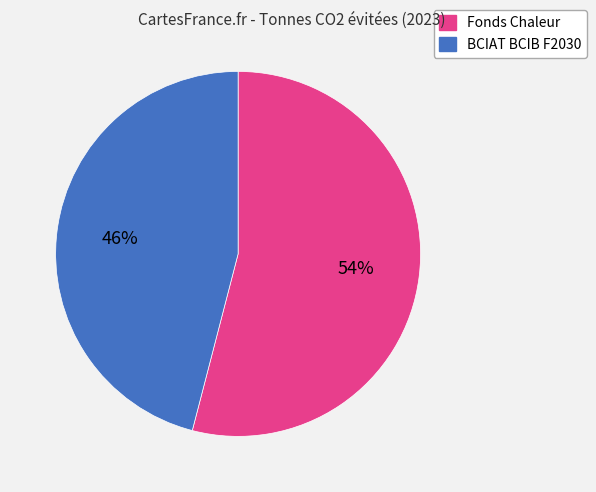

Count the number of slices in the pie.

2